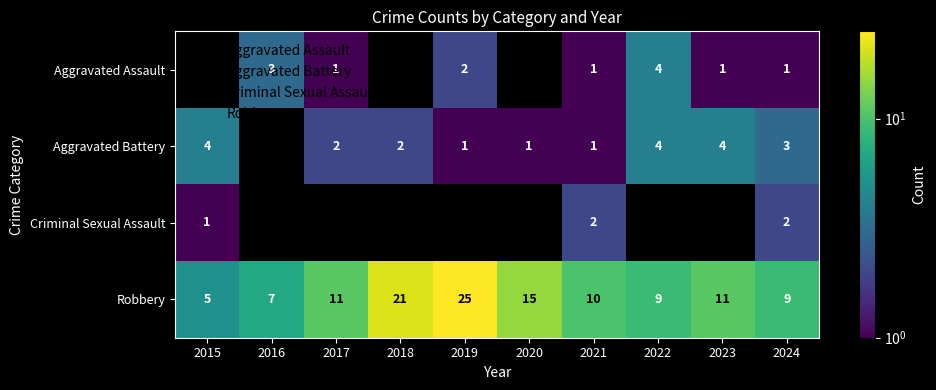

Is the value of Robbery at 2019 greater than the value of Aggravated Battery at 2017?

Yes